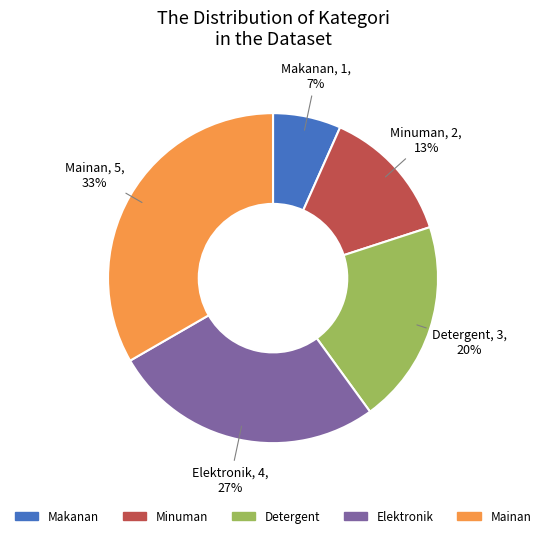

Combined, do Mainan and Elektronik account for over 50%?

Yes